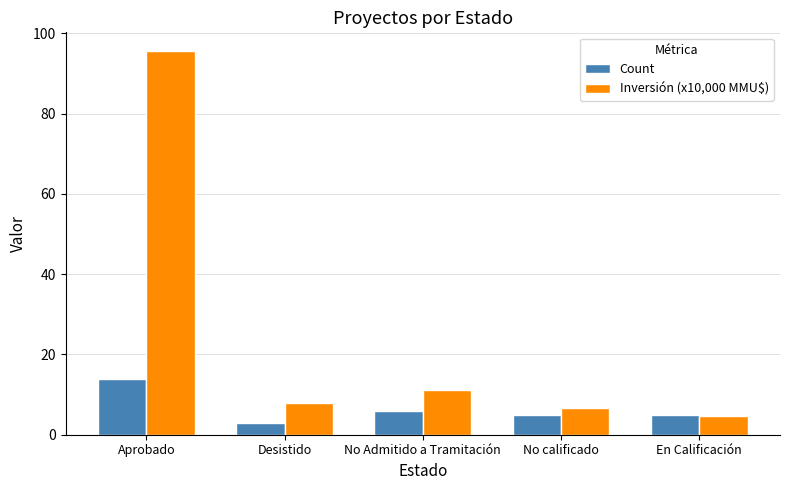

Which label corresponds to the smallest value in the chart?

Desistido